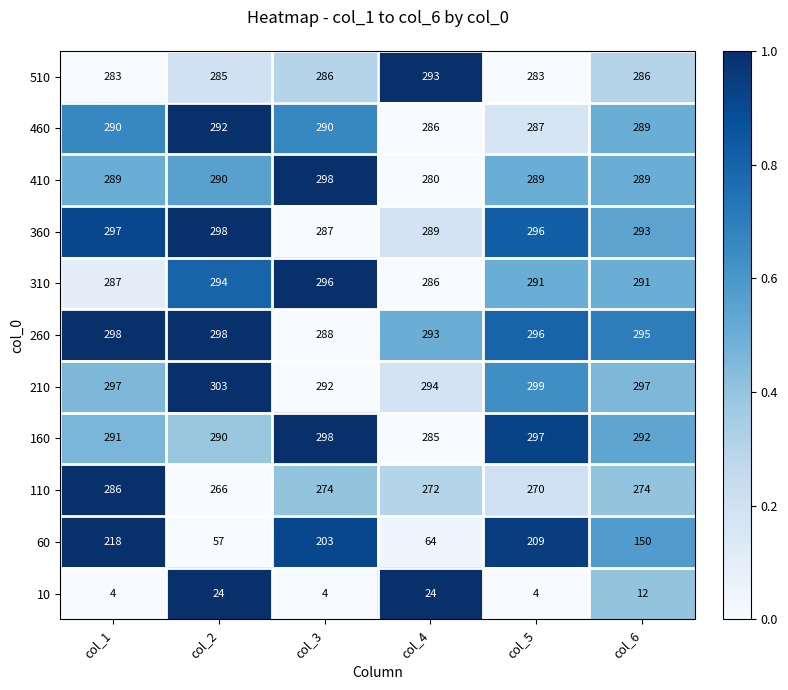

Which series has the largest total across all categories?

210